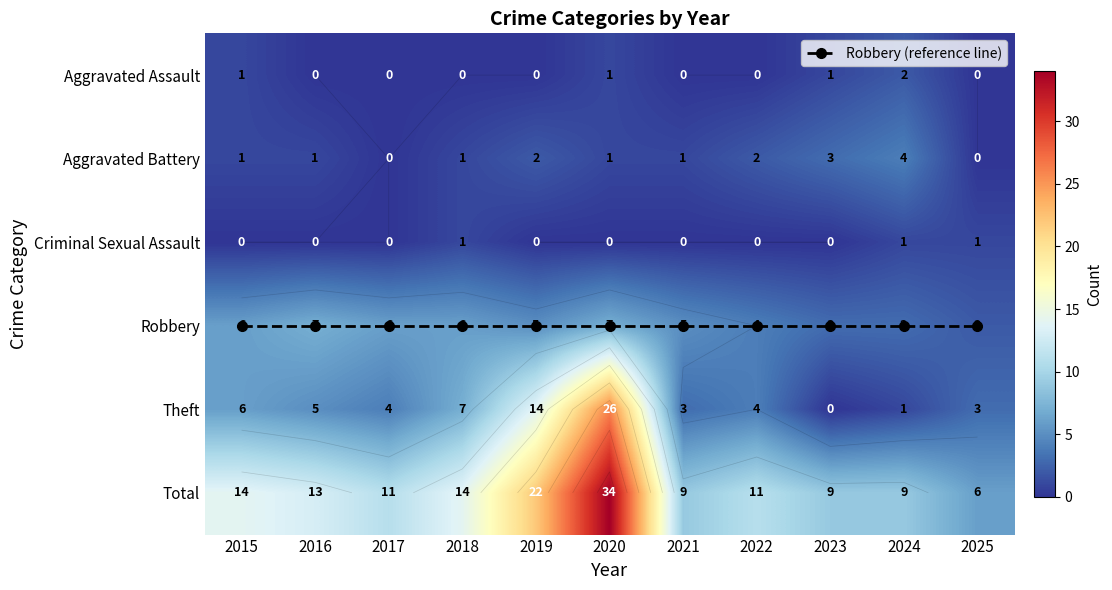

What is the maximum value for Theft?

26